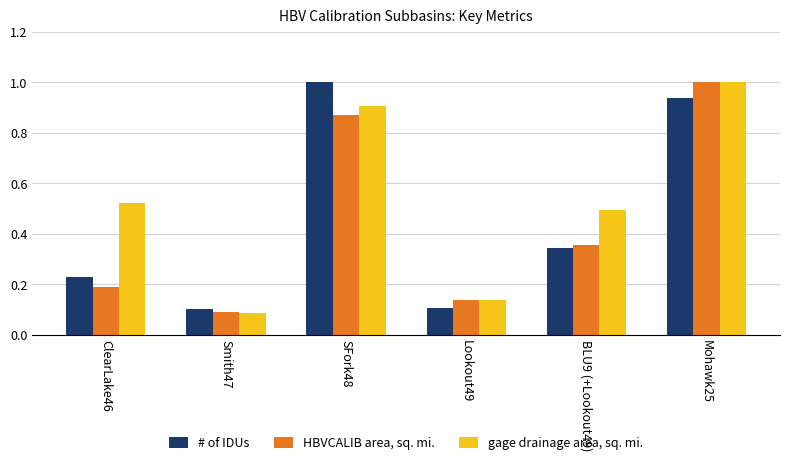

The HBVCALIB area, sq. mi. series shows 1.4 at SFork48. True or false?

False